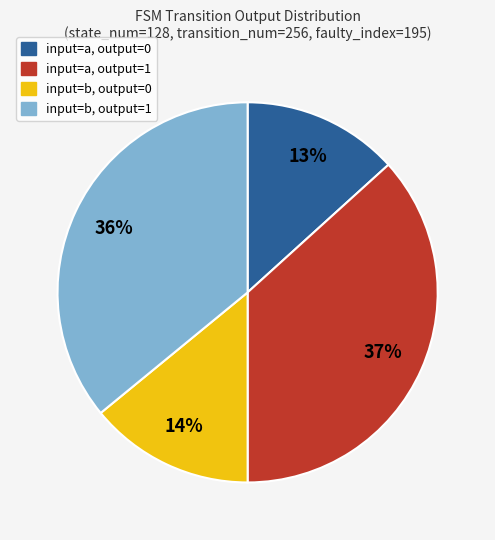

To the nearest percent, what is the average slice percentage?

25%